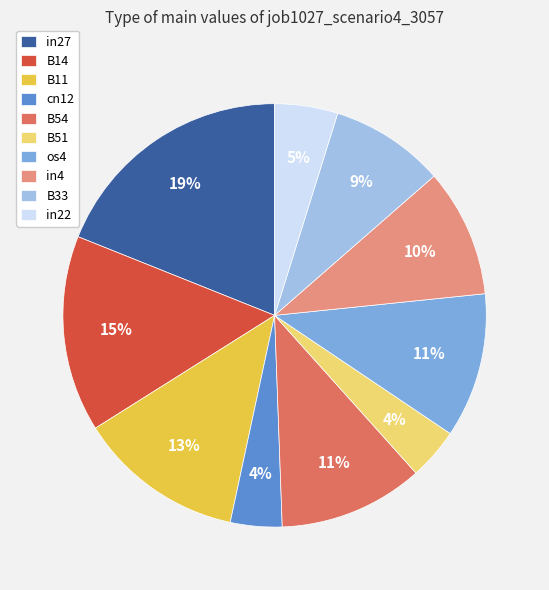

To the nearest percent, what is the difference between the largest and smallest slice percentages?

15%